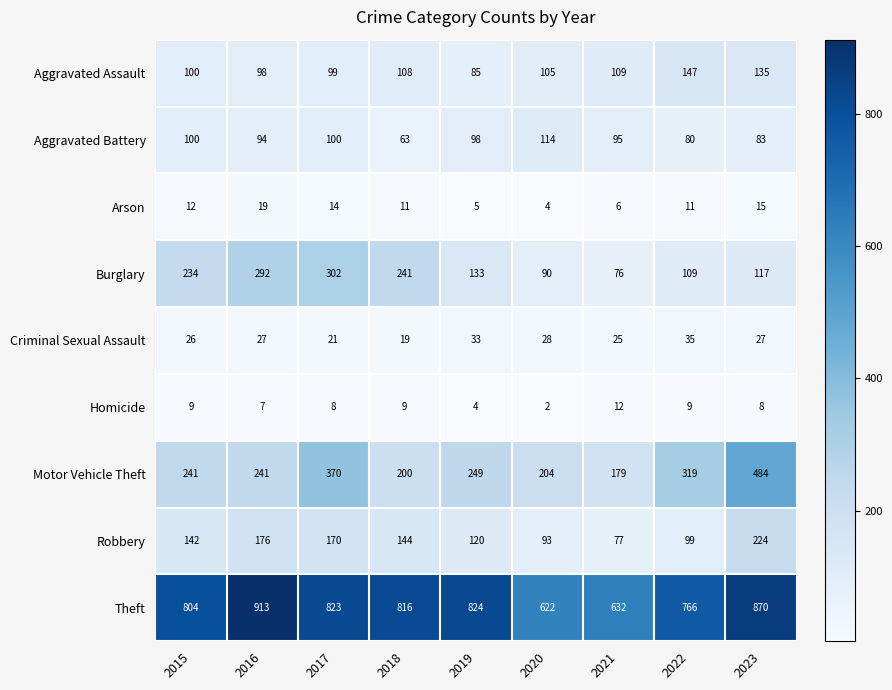

The Theft series shows 286 at 2022. True or false?

False